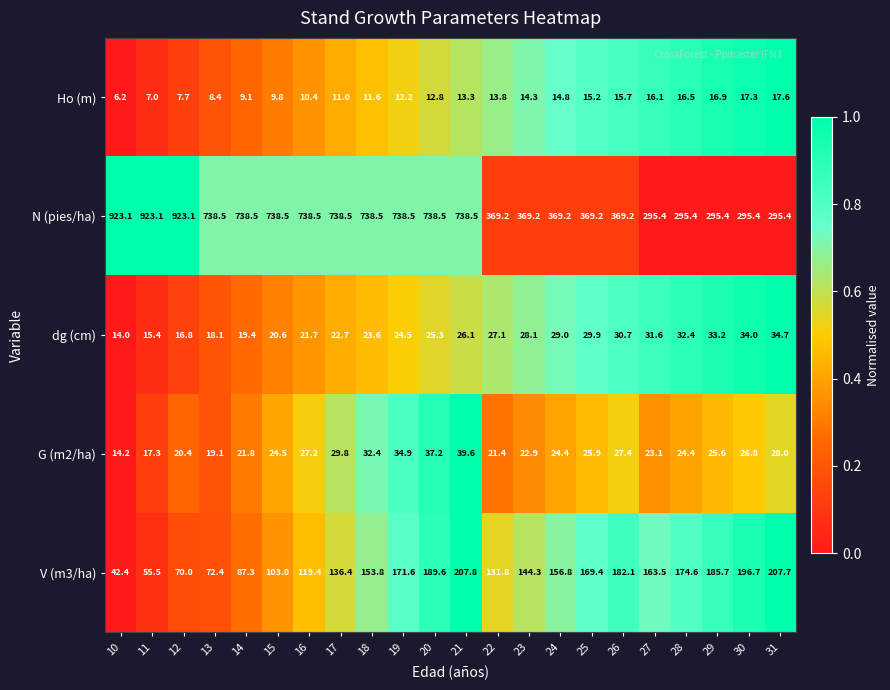

The N (pies/ha) series shows 999.5 at 19. True or false?

False